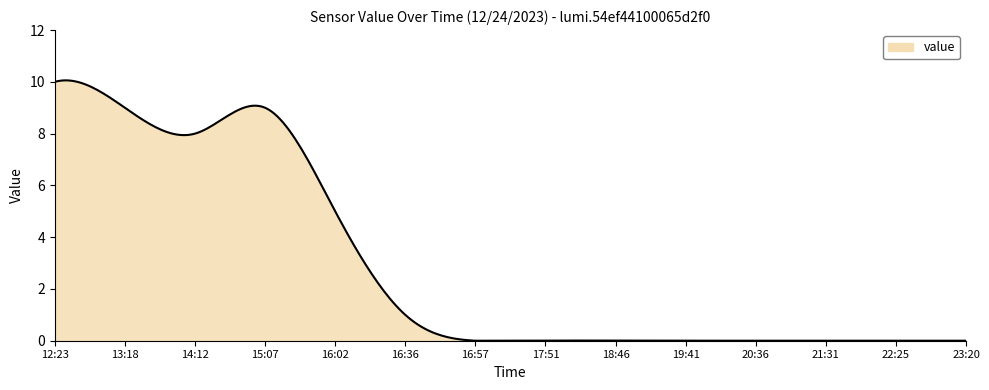

What is the maximum value shown in the chart?

10.1